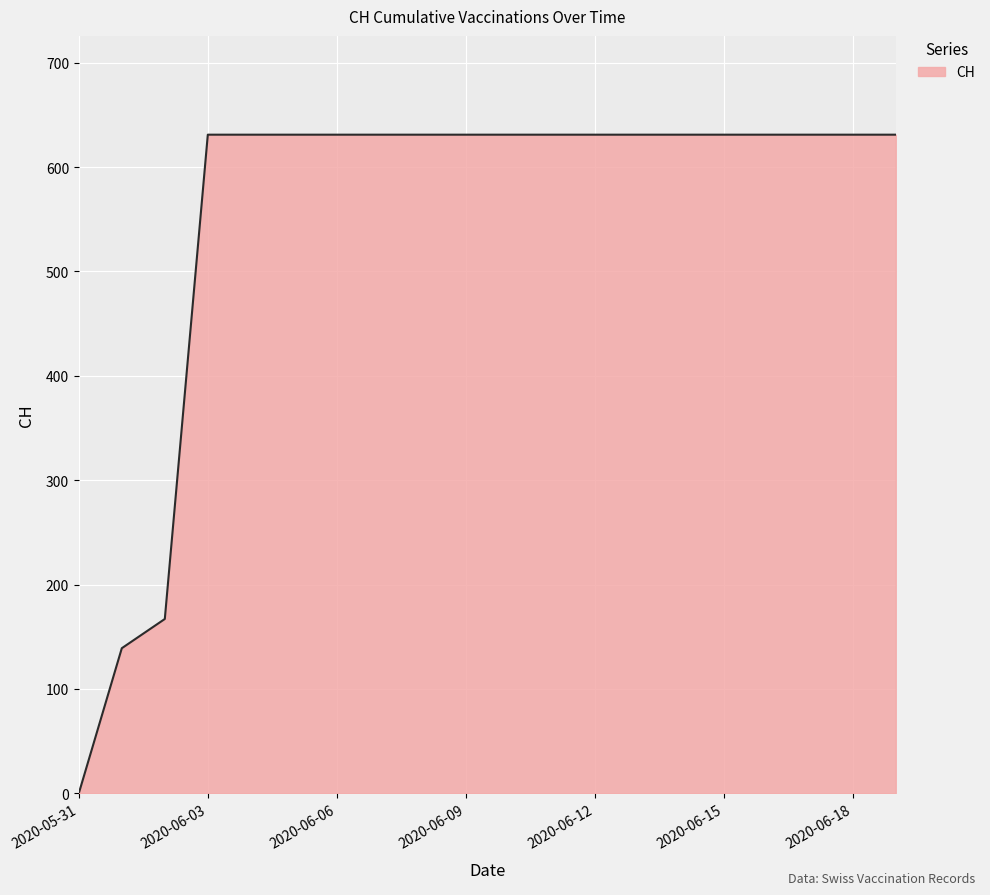

What is the difference between the maximum and minimum values?

631